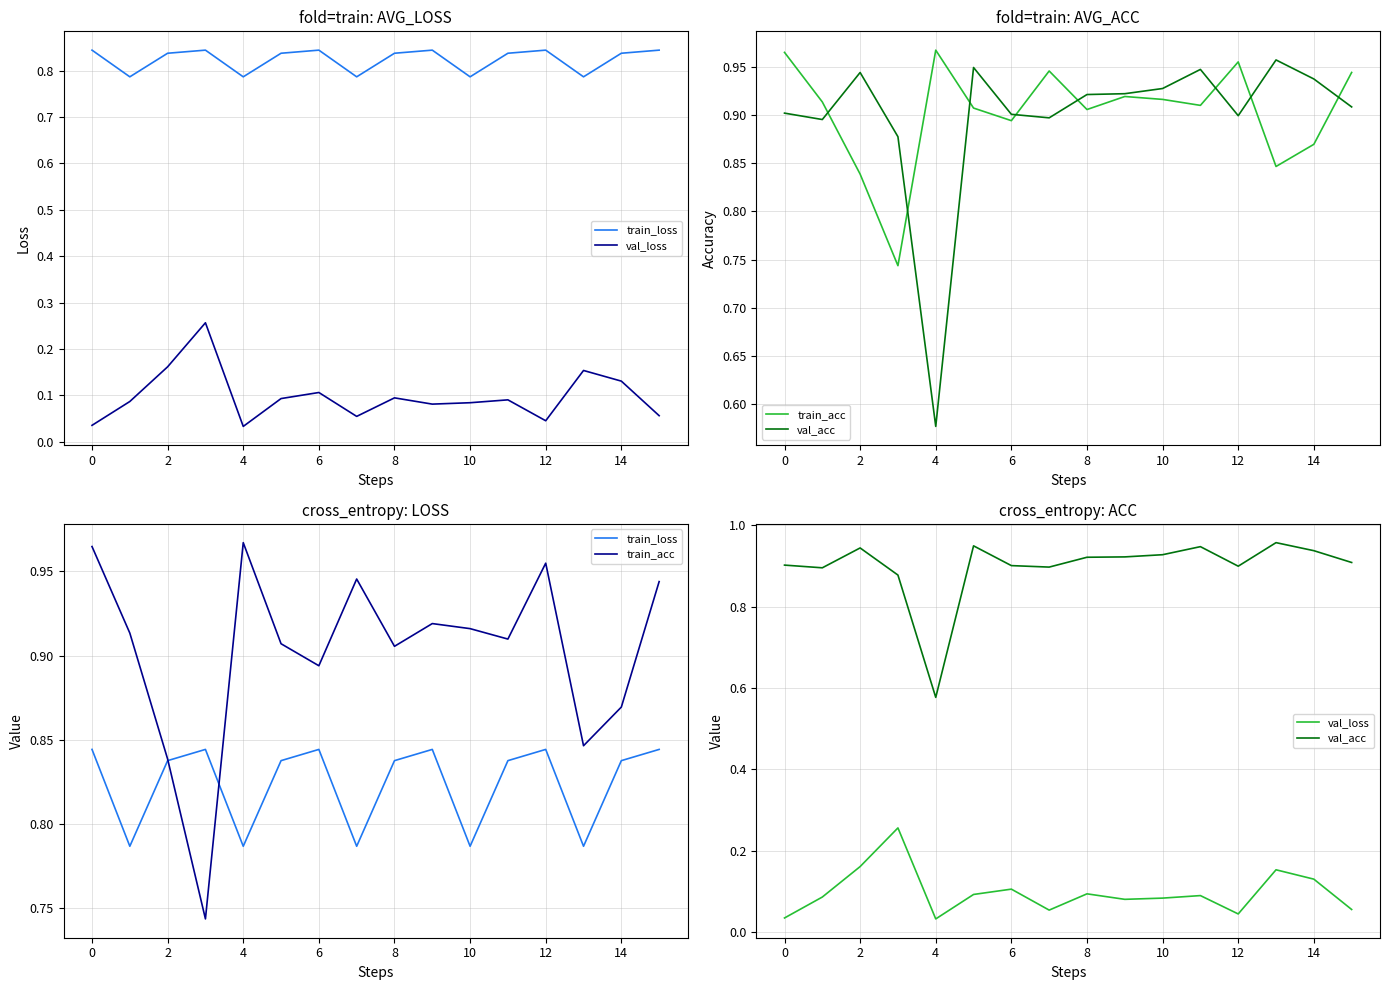

True or false: val_acc and val_loss cross at least once.

False